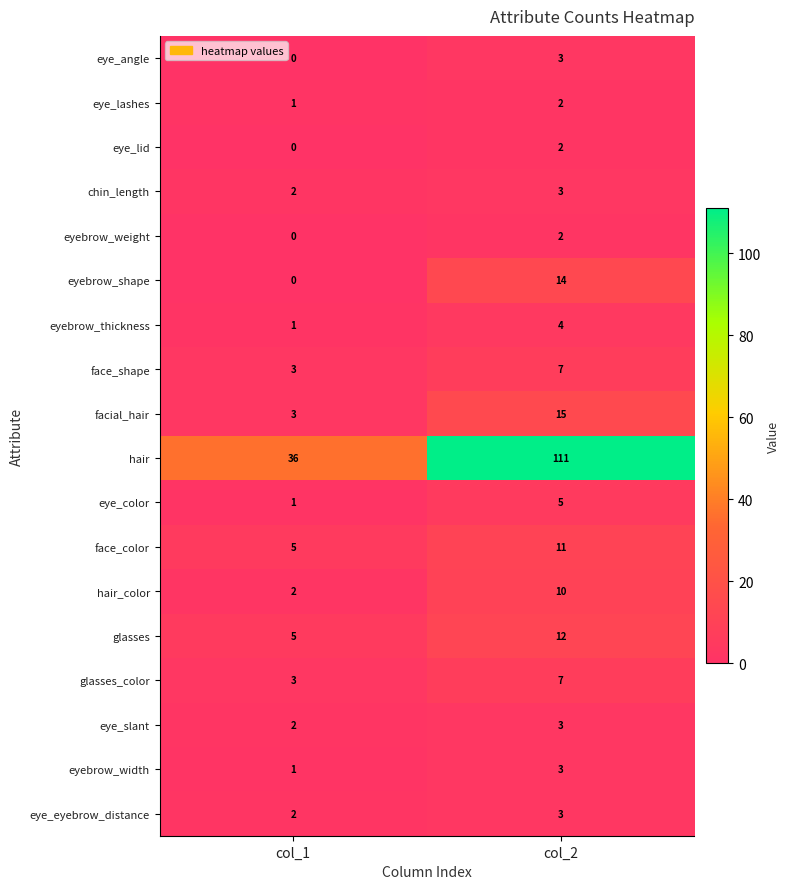

At which category is the sum across all series the highest?

col_2